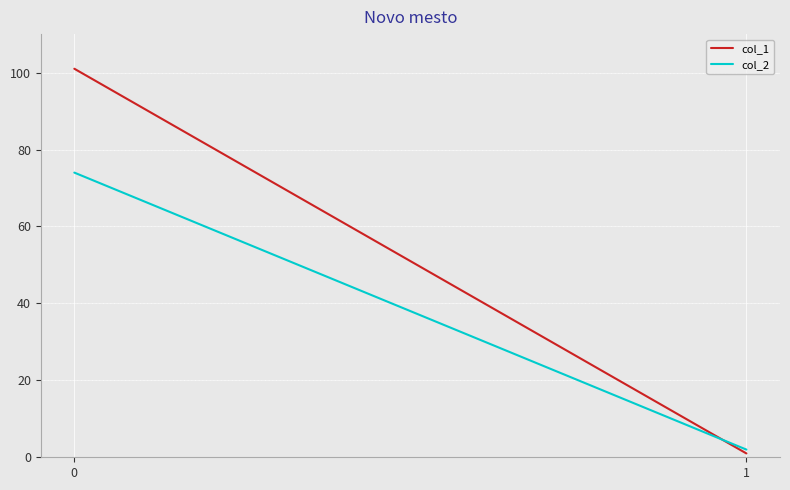

What are all the series names shown in the legend?

col_1, col_2